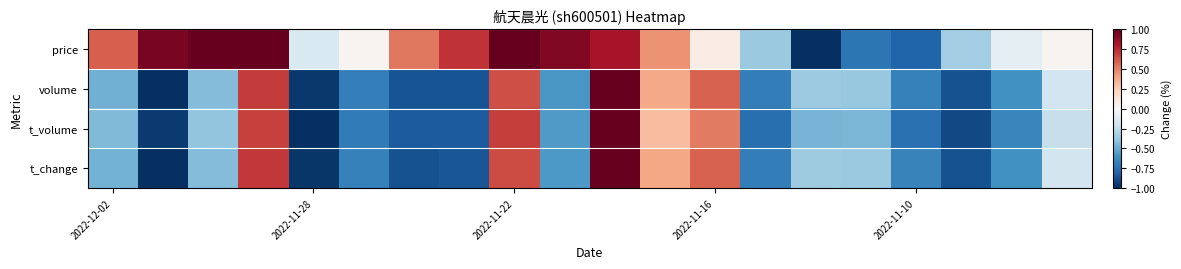

List the series in order of their peak value, highest first.

price, volume, t_volume, t_change